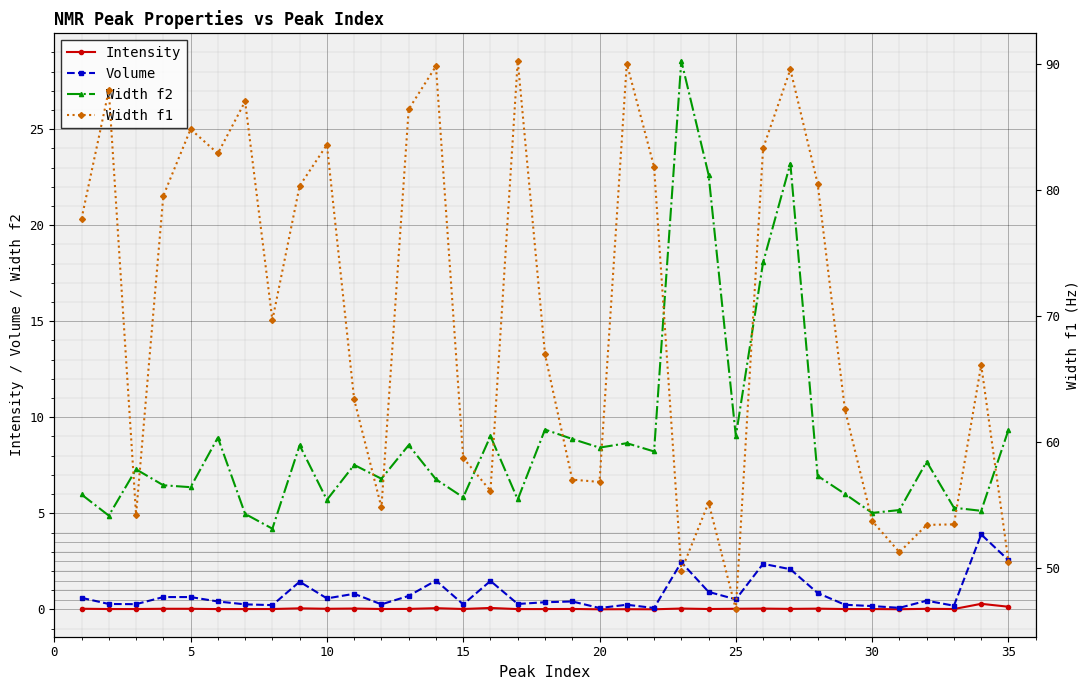

Is it true that Intensity equals 0.0 at 30?

True